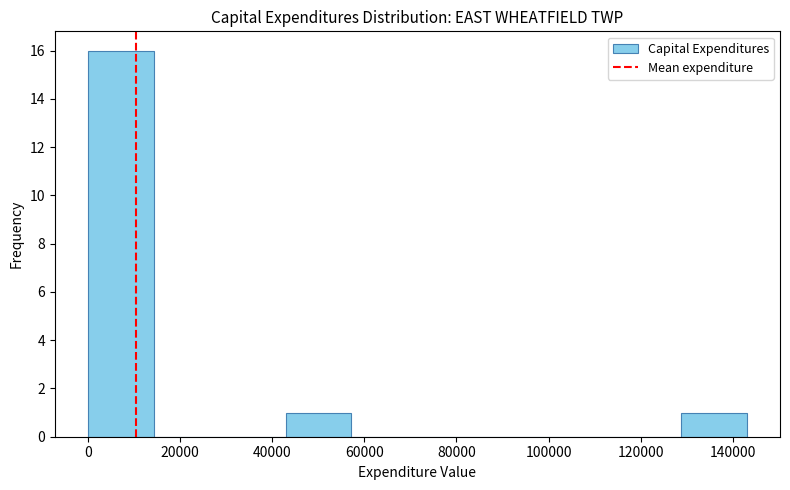

Over which range of the x-axis is the bar tallest?

0 to 14000